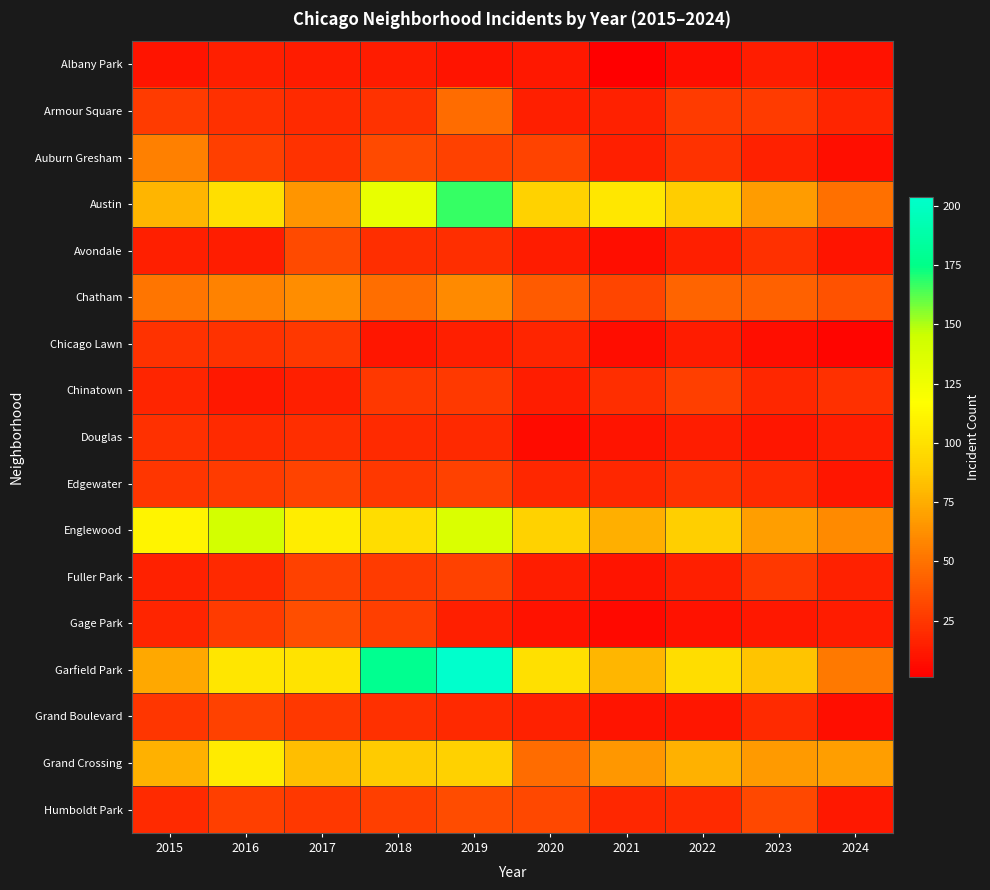

What is the maximum value shown in the chart?

204